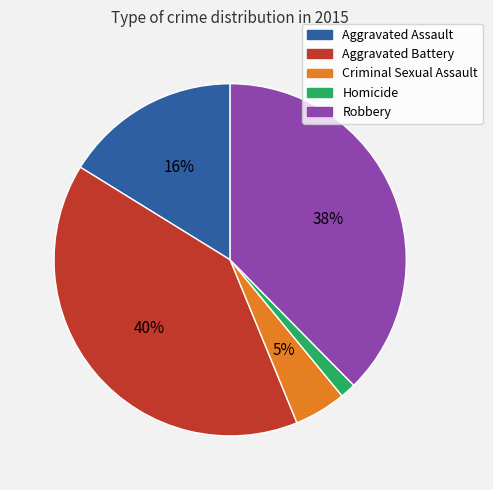

The Aggravated Battery slice represents 40% of the pie. True or false?

True